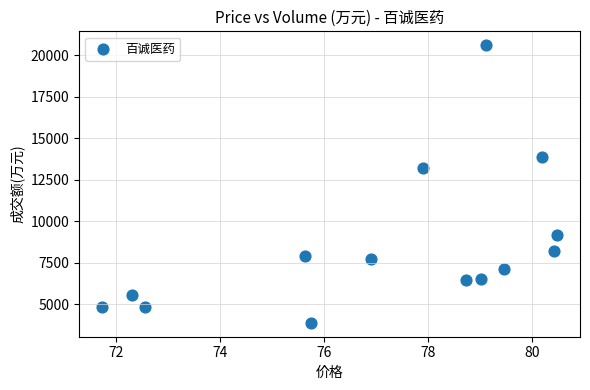

What is the range of Y values (max minus min)?

16719